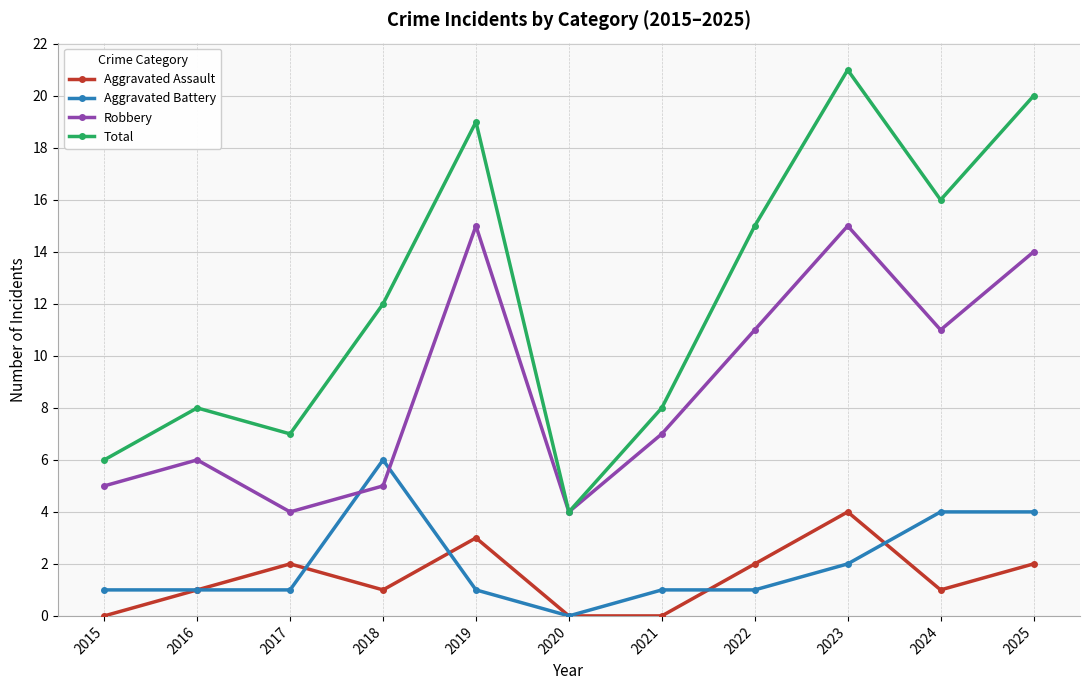

Is it true that Robbery equals 15 at 2023?

True